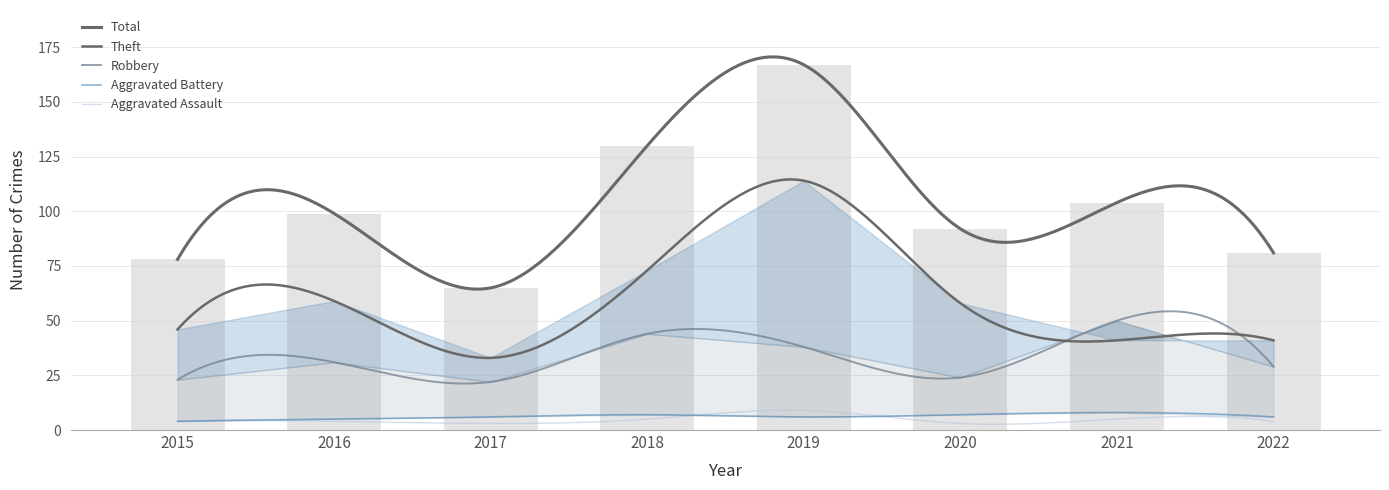

Which category has the lowest value in the Aggravated Battery series?

2015